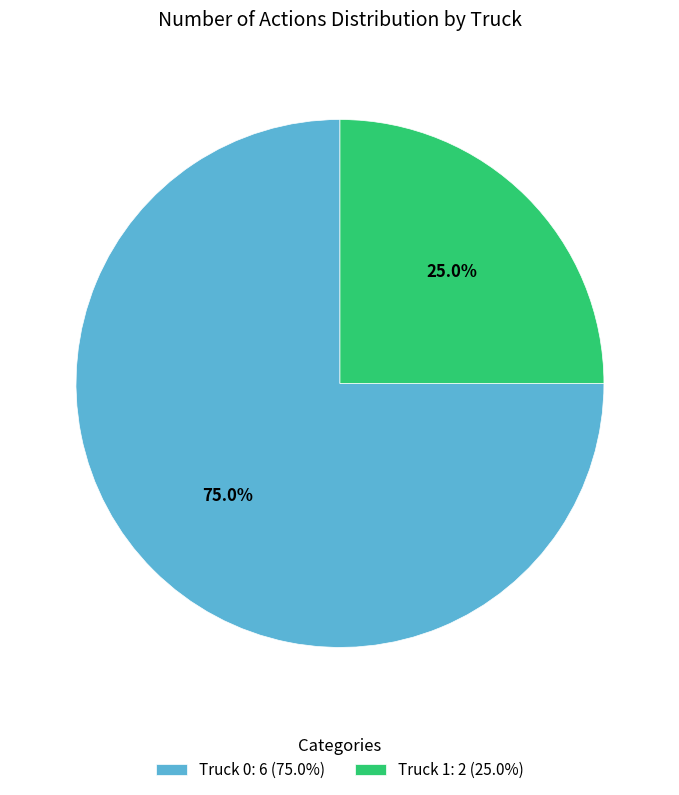

What is the total percentage of Truck 1 and Truck 0?

100.0%